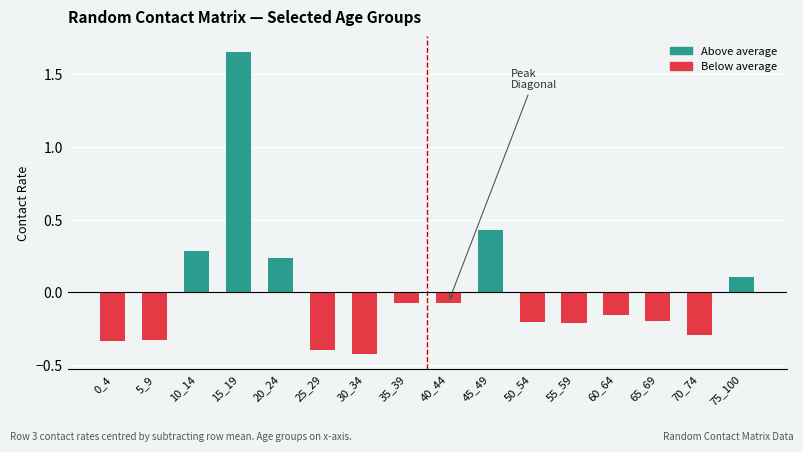

Which label corresponds to the largest value in the chart?

15_19